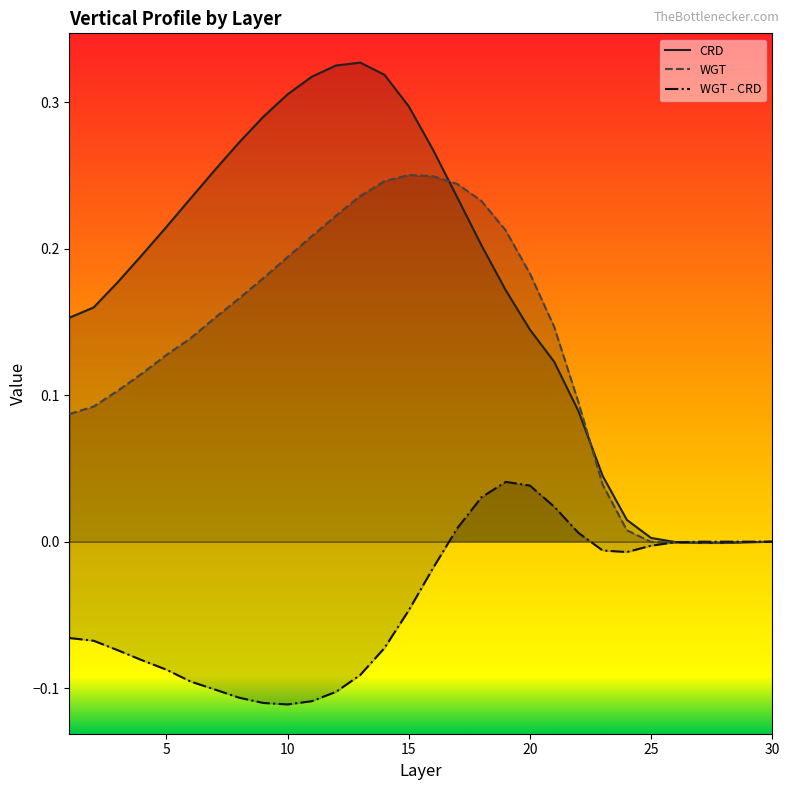

Is it true that CRD equals -0.0 at 30?

True